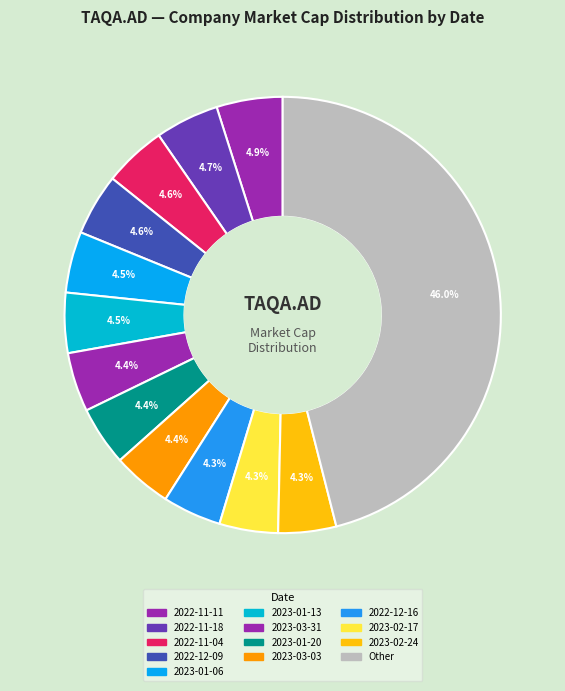

How many slices are in this pie chart?

13